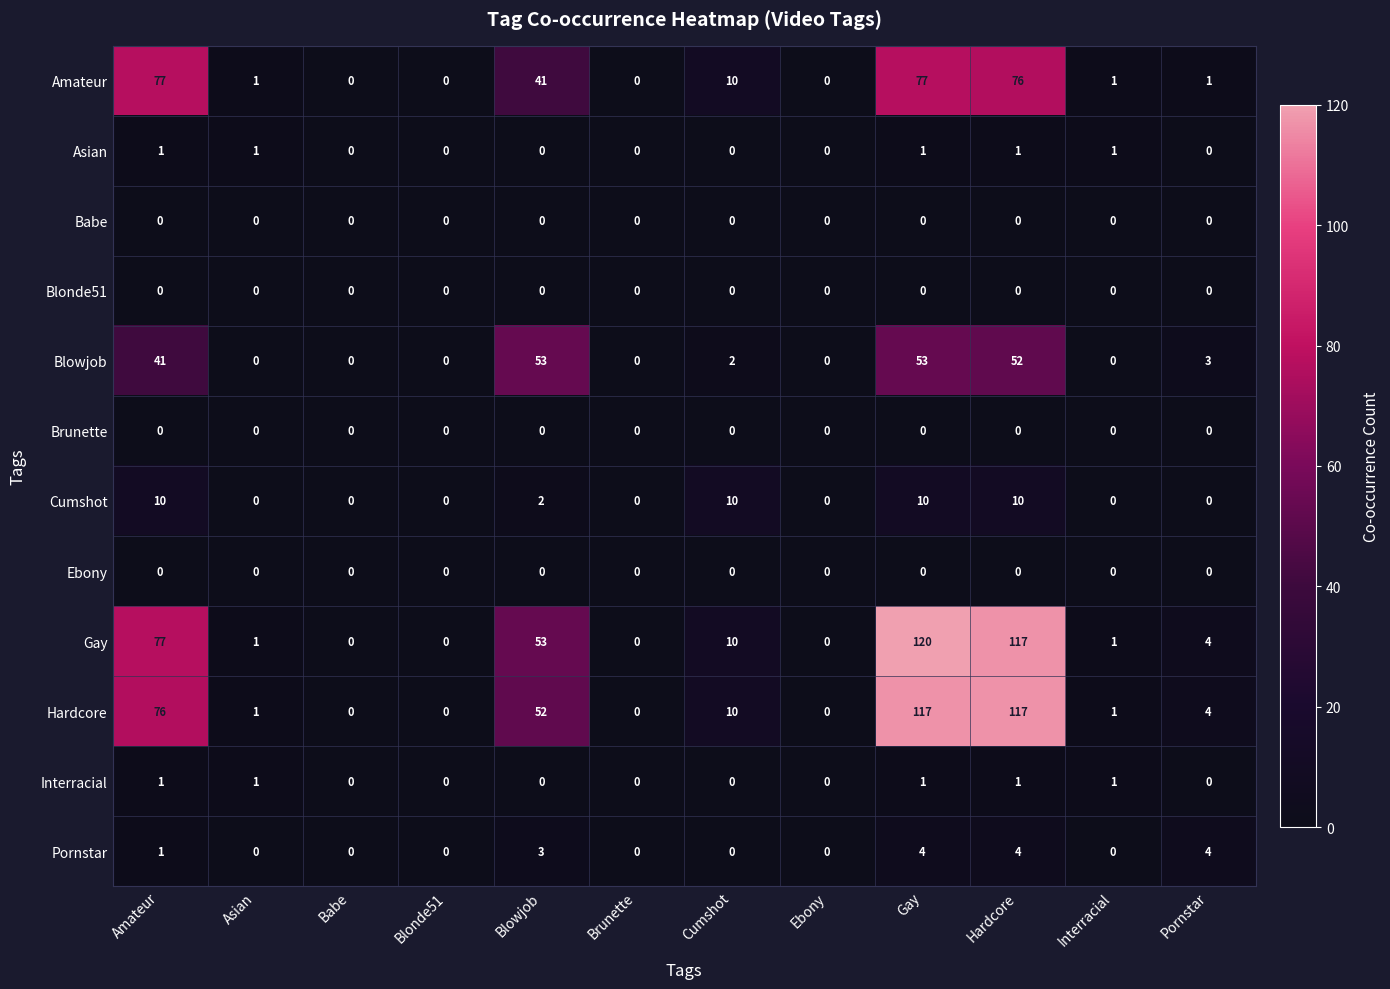

Which series has the largest total across all categories?

Gay